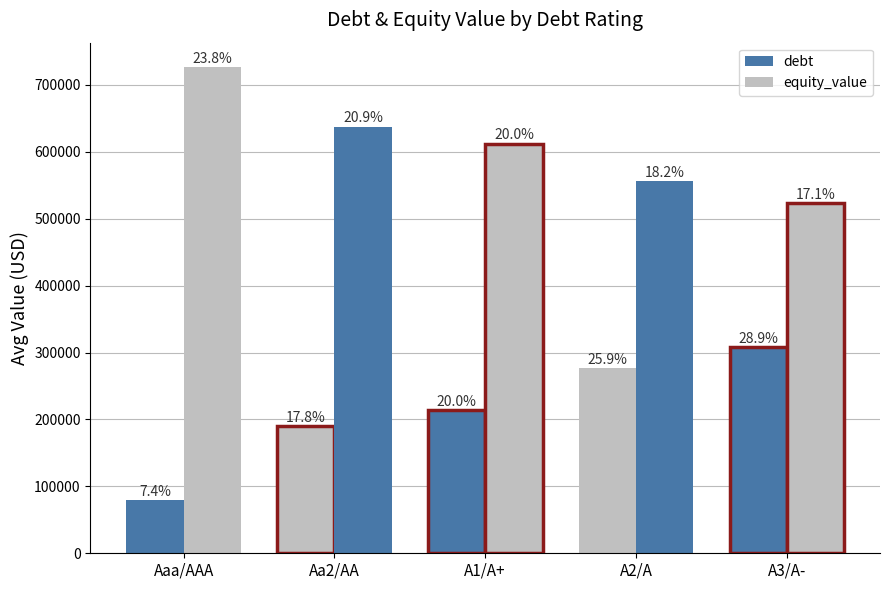

Are the bars grouped side by side (vs. stacked)?

Yes